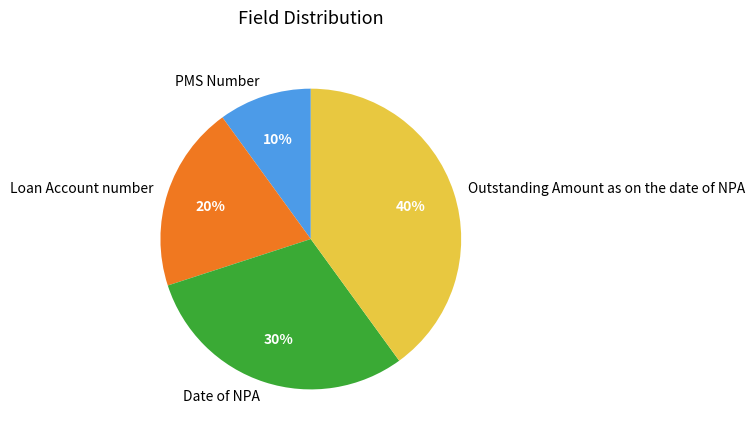

Does Outstanding Amount as on the date of NPA account for over 50% of the chart?

No